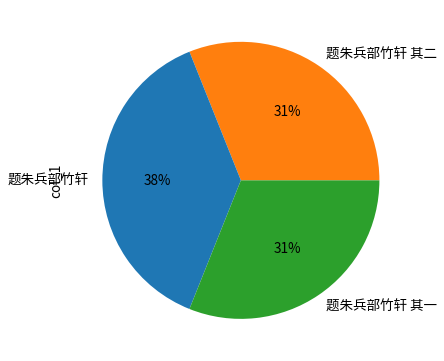

What is the largest slice in the pie chart?

题朱兵部竹轩